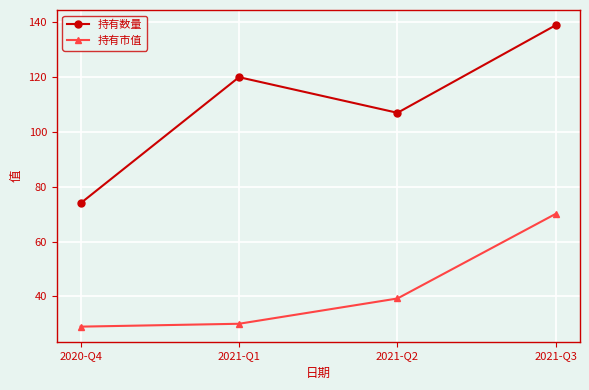

List the labels in order of 持有市值 value, largest first.

2021-Q3, 2021-Q2, 2021-Q1, 2020-Q4